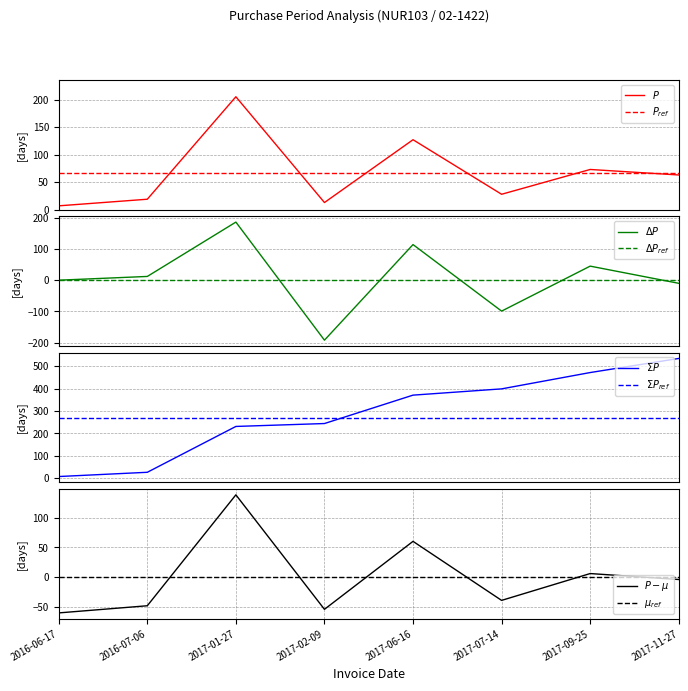

What is the difference between the values at 2017-07-14 and 2017-09-25?

45